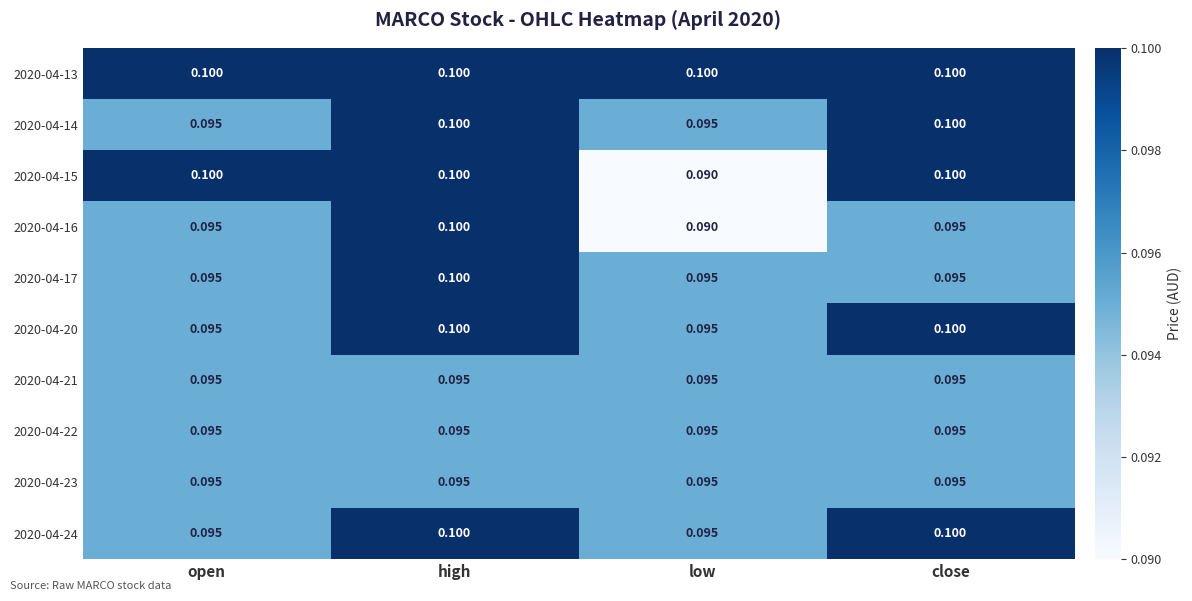

At which category is the sum across all series the highest?

high